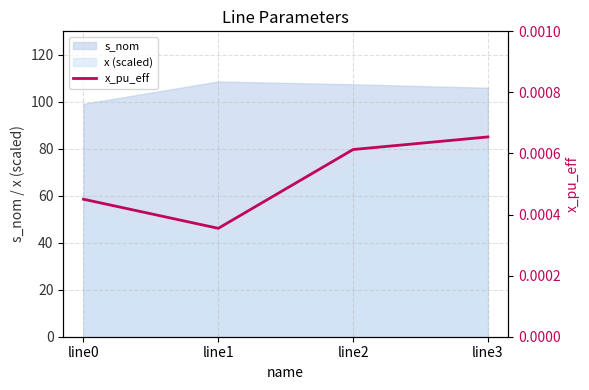

True or false: s_nom and x (scaled) cross at least once.

False